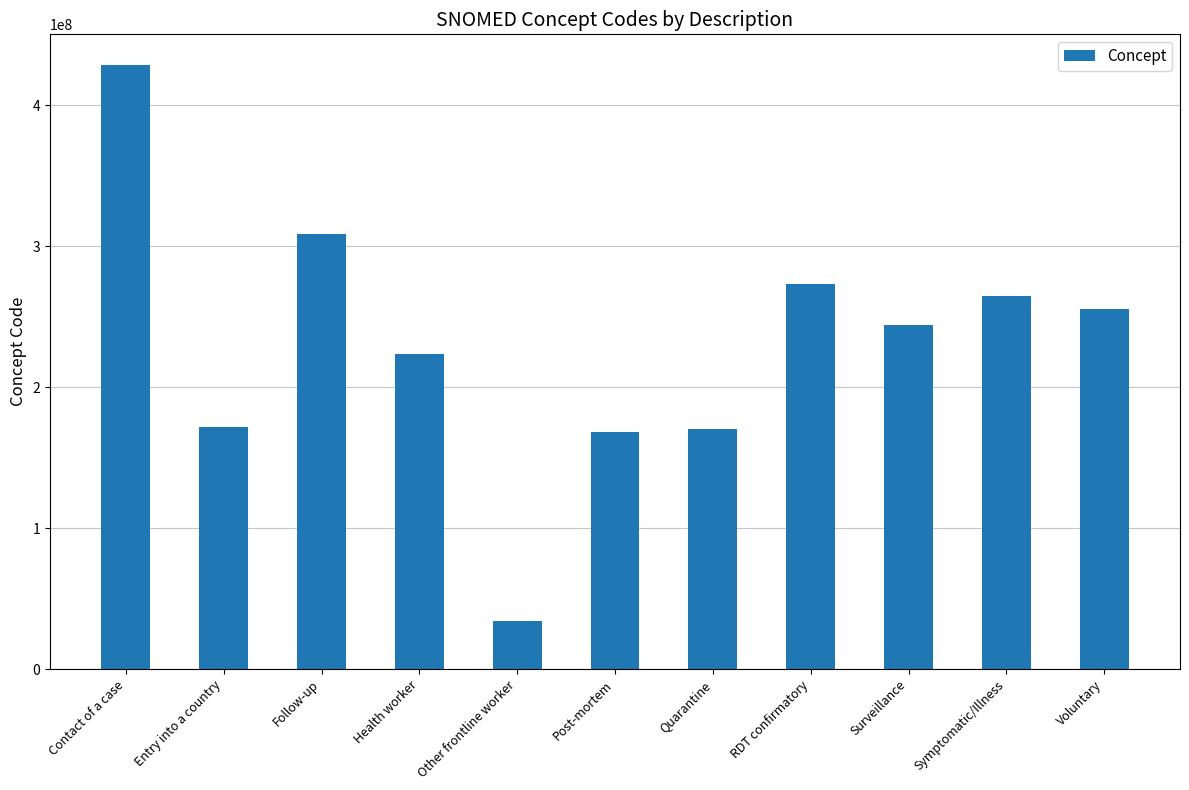

What is the difference between the maximum and minimum values?

394466994